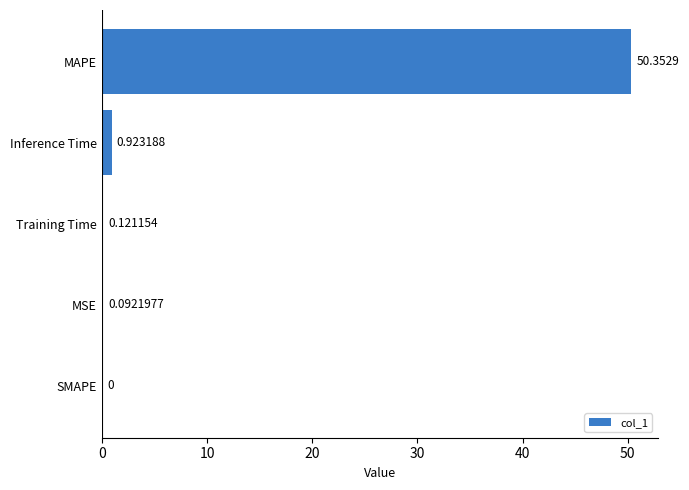

How many values exceed 0?

4